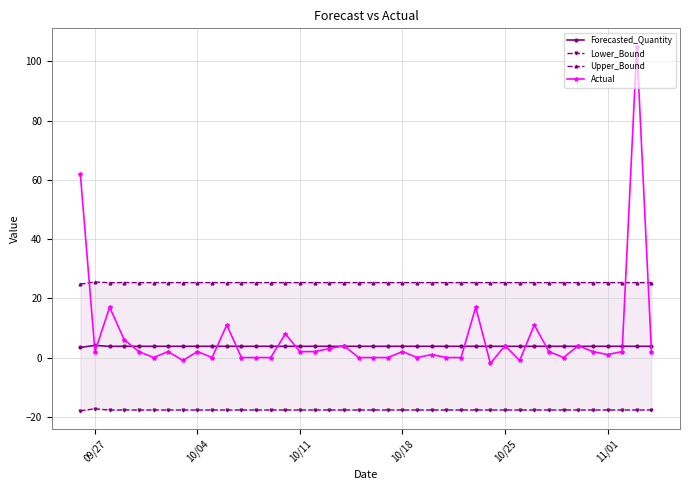

How many data points does each series have?

40